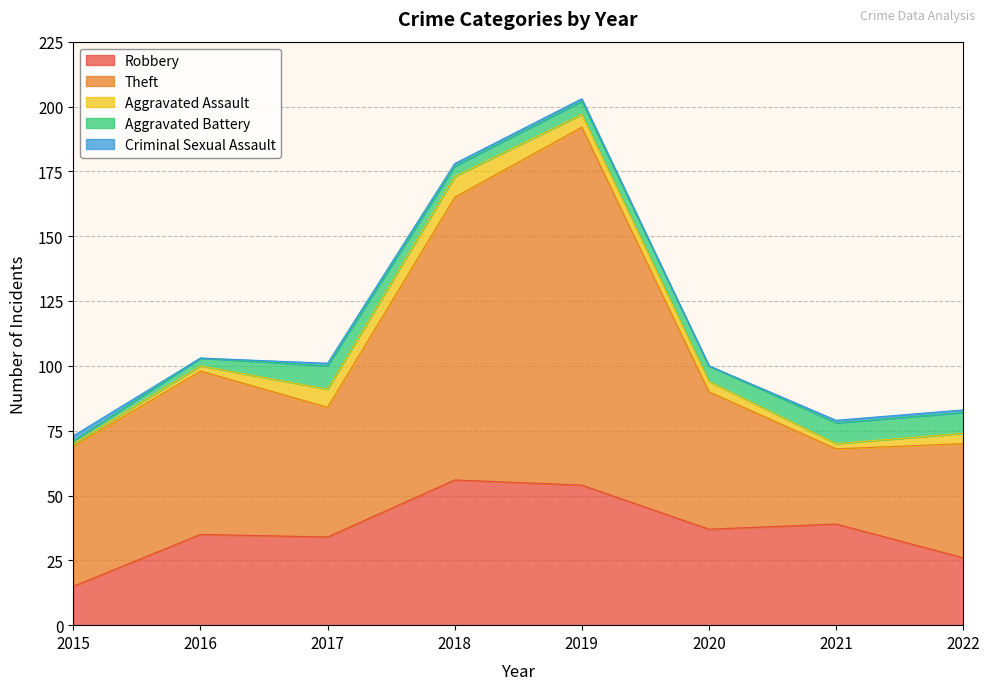

Does the chart have visible grid lines?

Yes